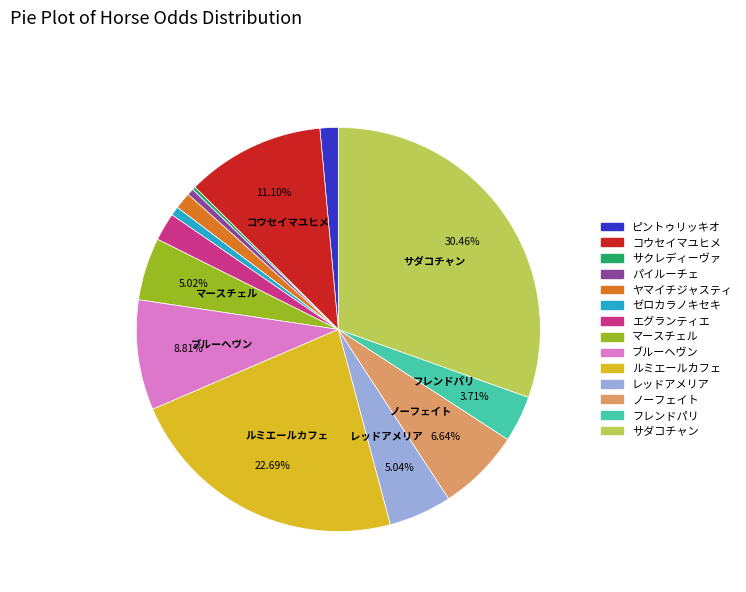

Which category has the biggest portion of the pie?

サダコチャン